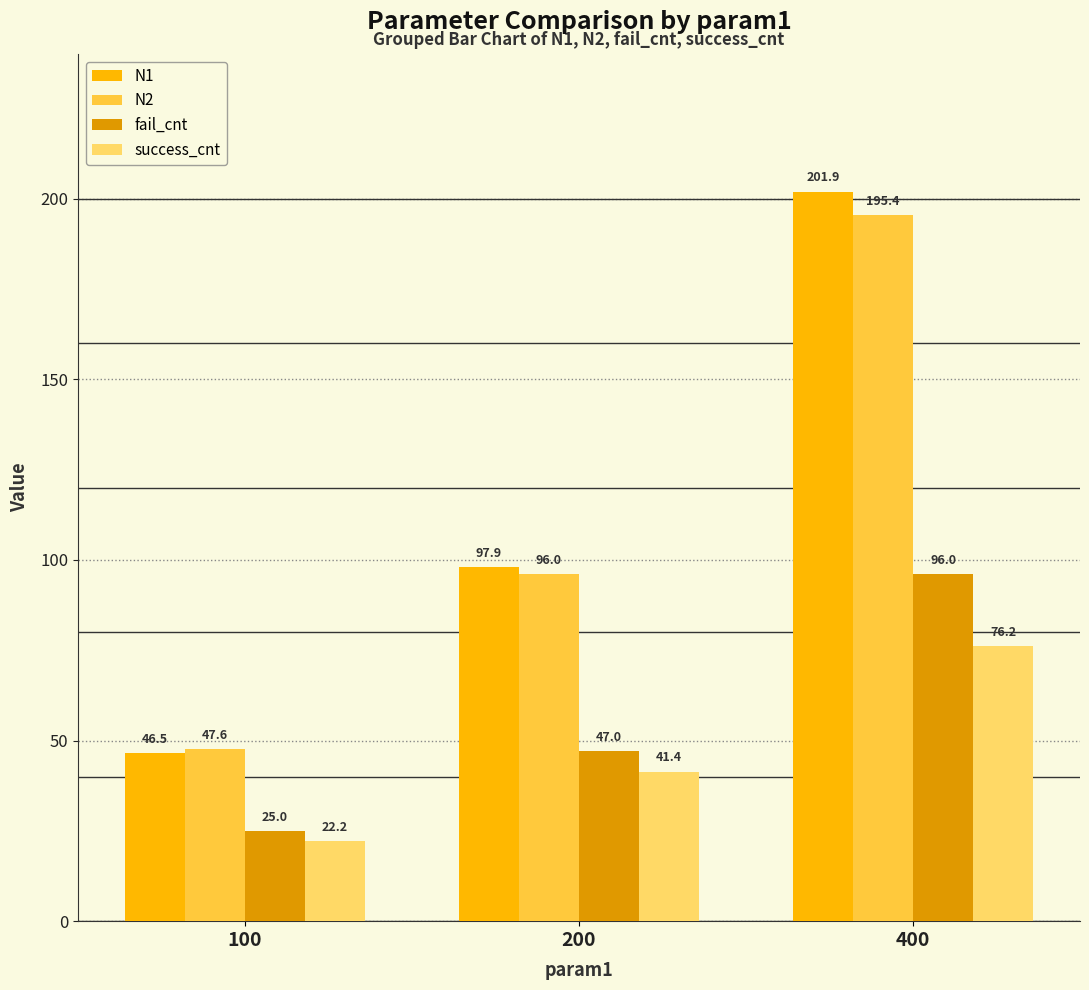

Reading right to left, list all the values displayed in this chart.

N1: 400=201.9	200=97.9	100=46.5
N2: 400=195.4	200=96.0	100=47.6
fail_cnt: 400=96.0	200=47.0	100=25.0
success_cnt: 400=76.2	200=41.4	100=22.2